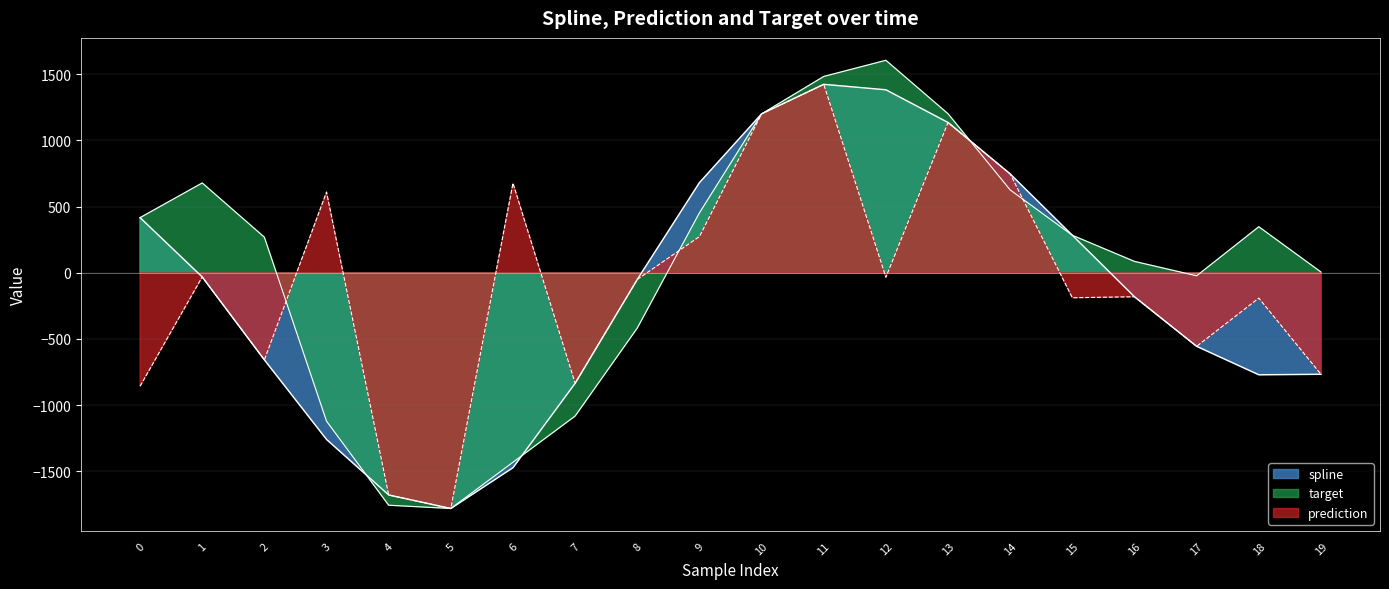

Which label corresponds to the largest value in the chart?

12